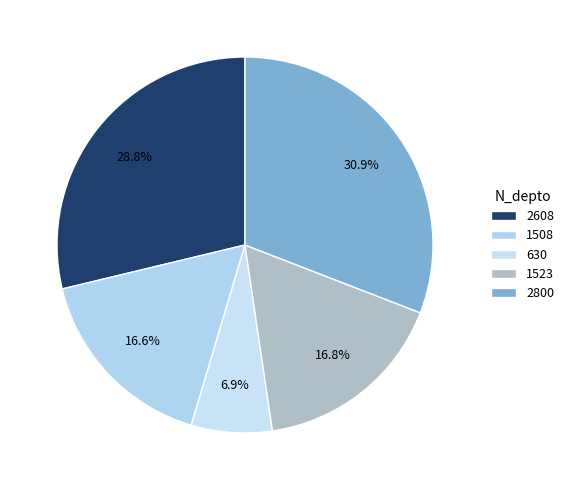

To the nearest percent, what portion does 2608 represent?

29%